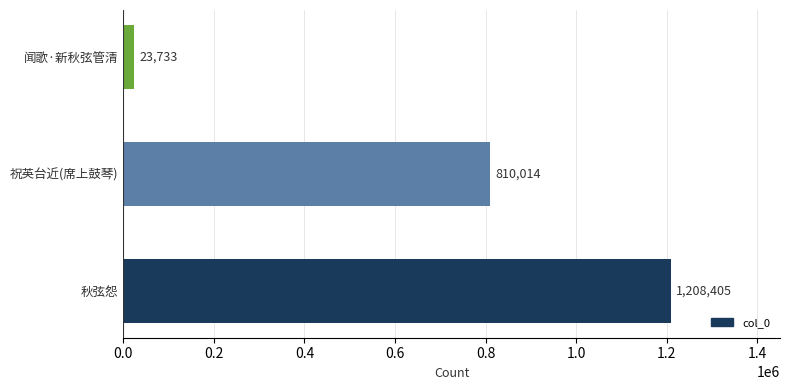

What is the change in value from 秋弦怨 to 祝英台近(席上鼓琴)?

-398391